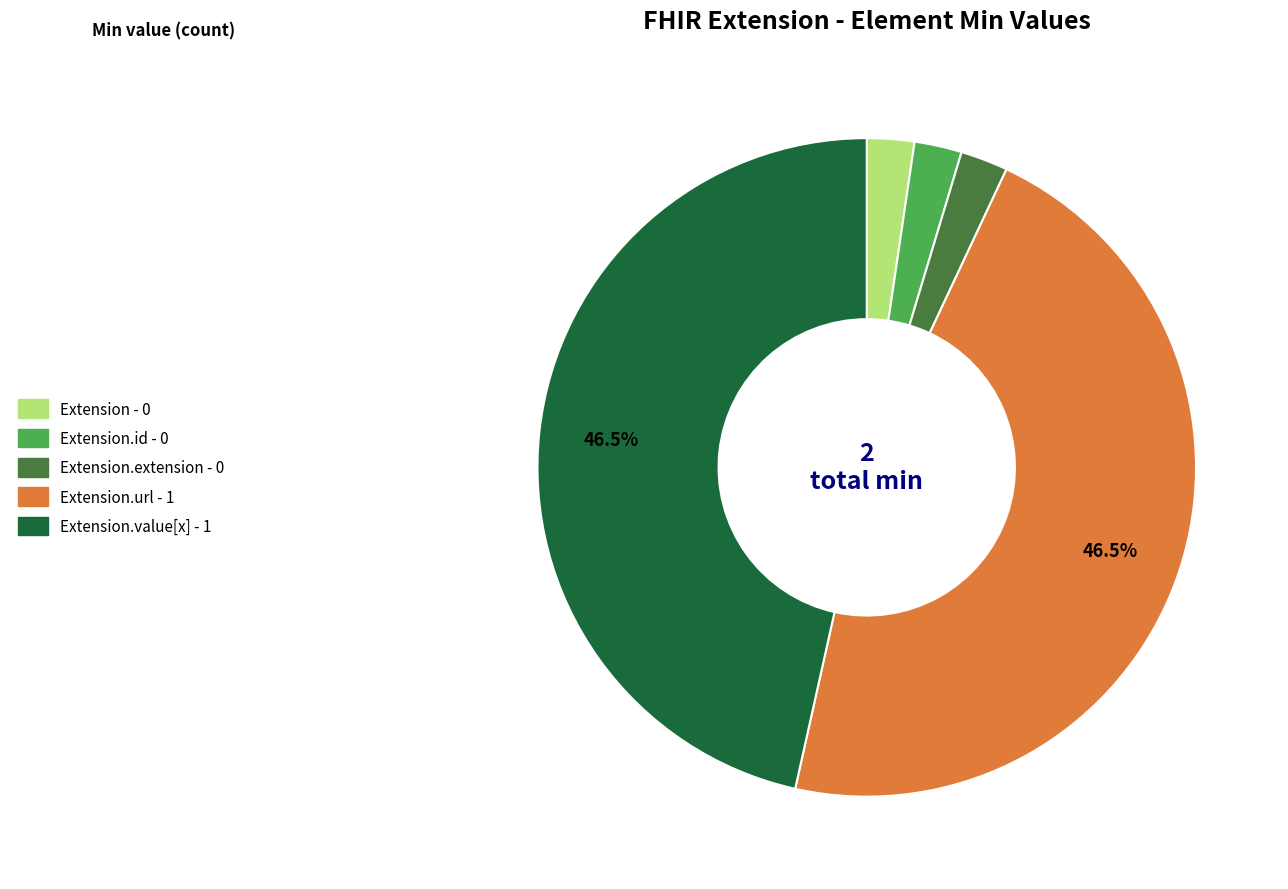

Does any single category account for the majority?

No